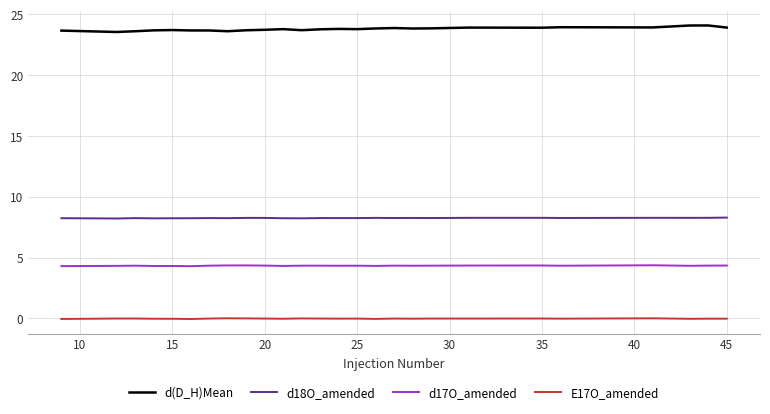

What is the highest value of the d(D_H)Mean series?

24.1